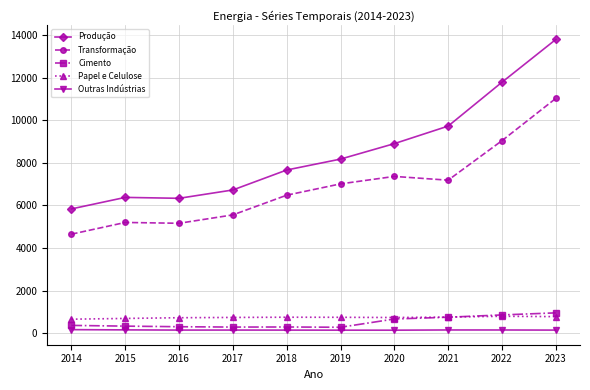

How many data points in Papel e Celulose are less than 744?

5